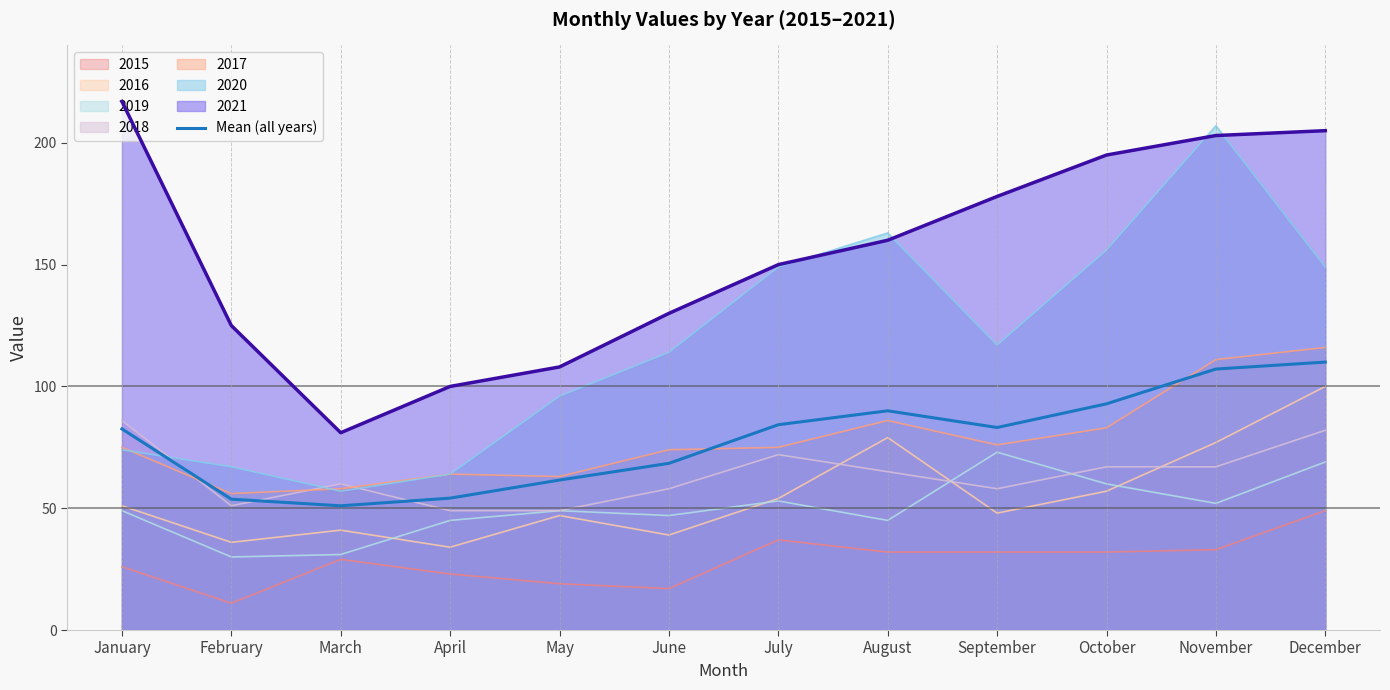

What is the greatest value displayed?

217.0